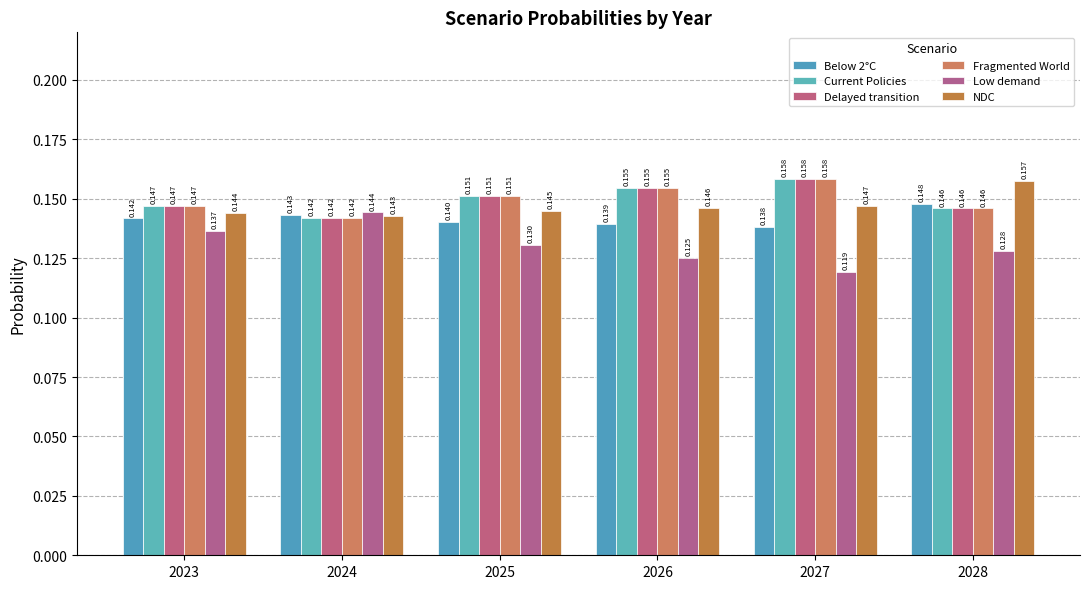

How many bars are there in total?

36